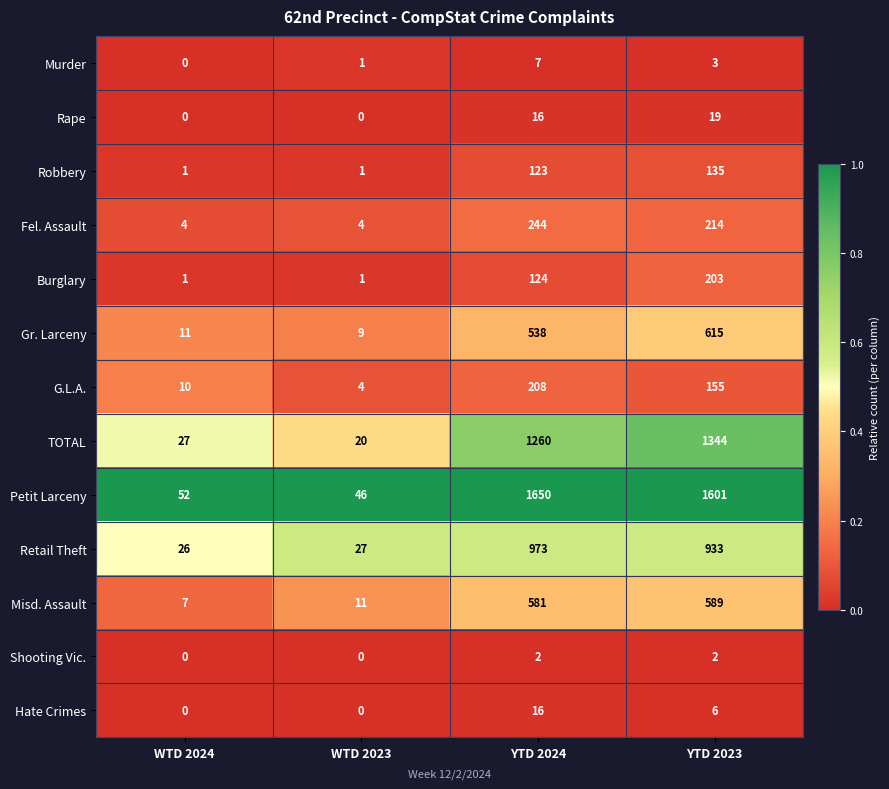

How many series are shown in this chart?

13